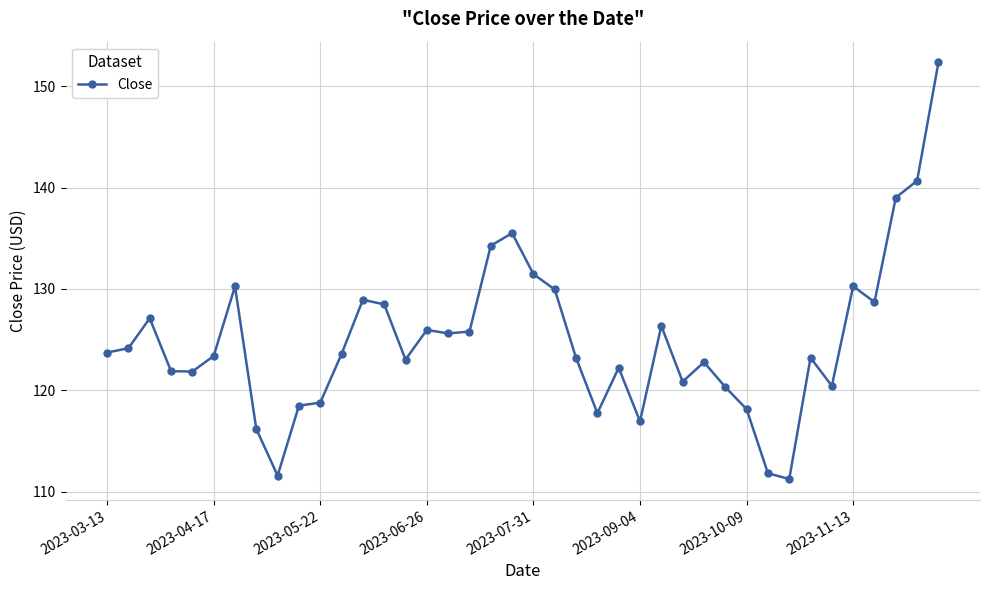

What is the value of the 28th point from the left?

120.8